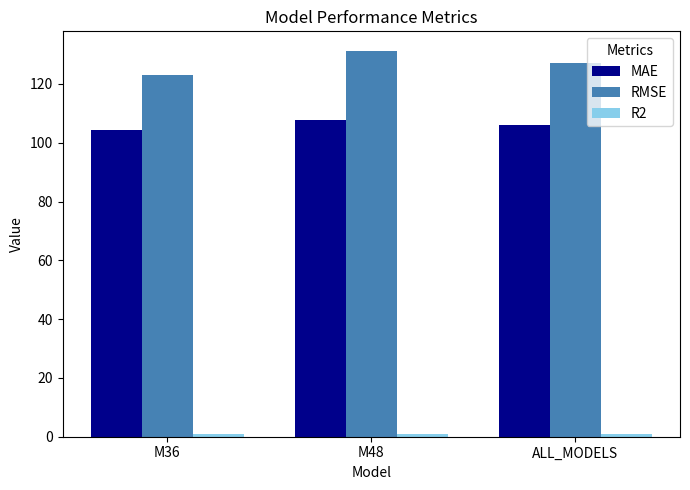

What is the smallest value displayed?

0.8